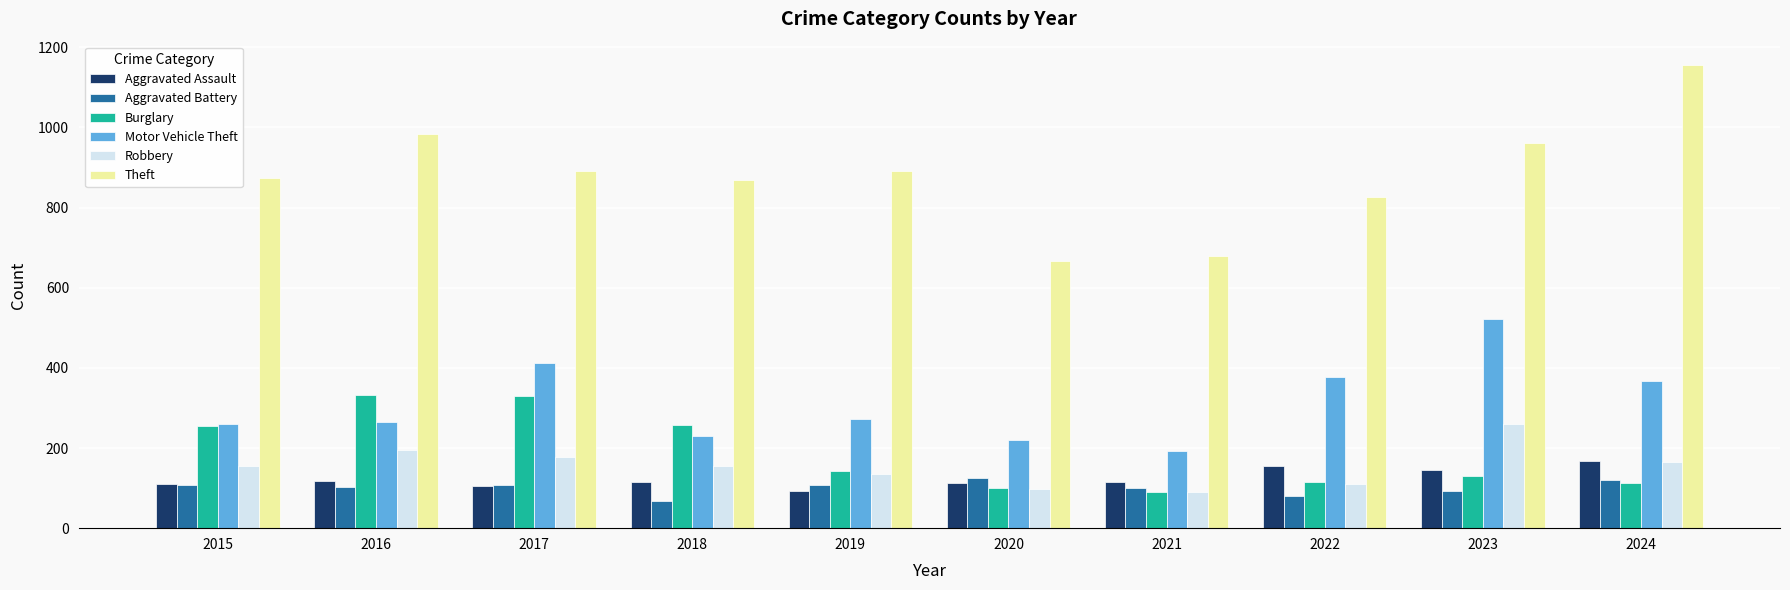

Which category has the lowest value across all series?

2018